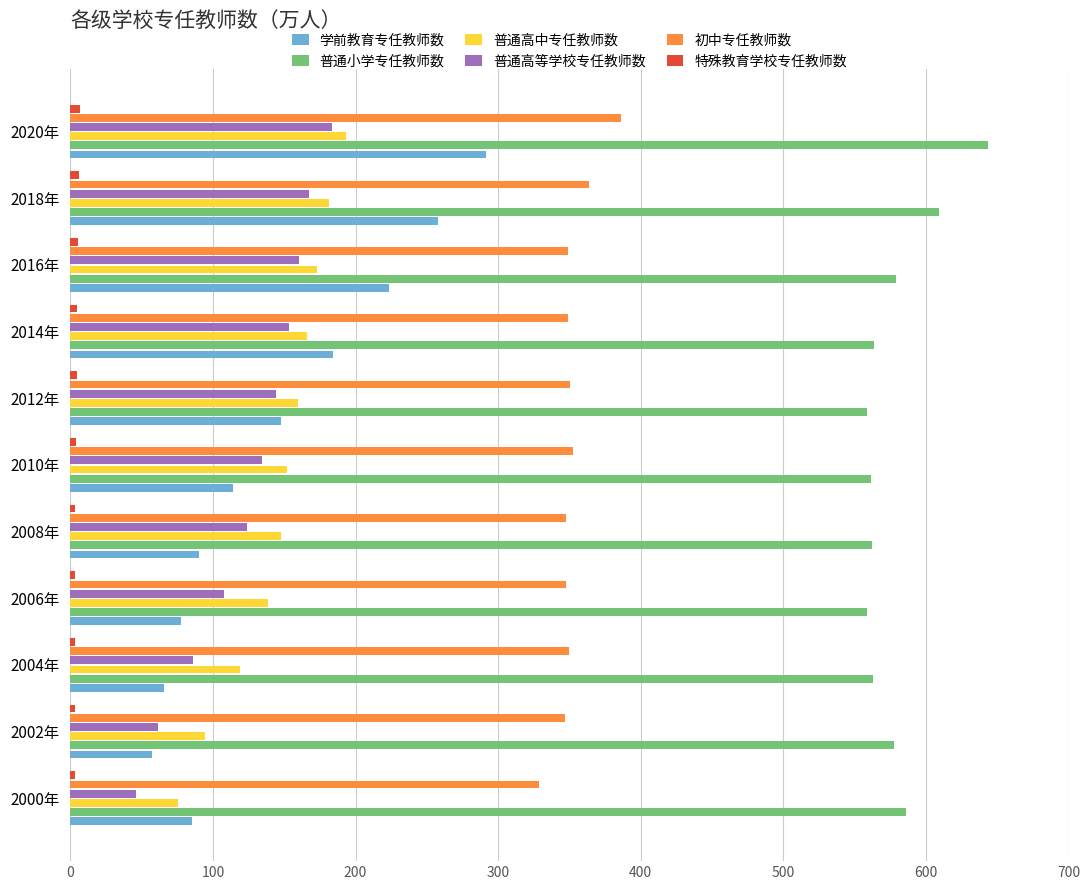

Is the value of 普通高中专任教师数 at 2000年 greater than the value of 初中专任教师数 at 2012年?

No